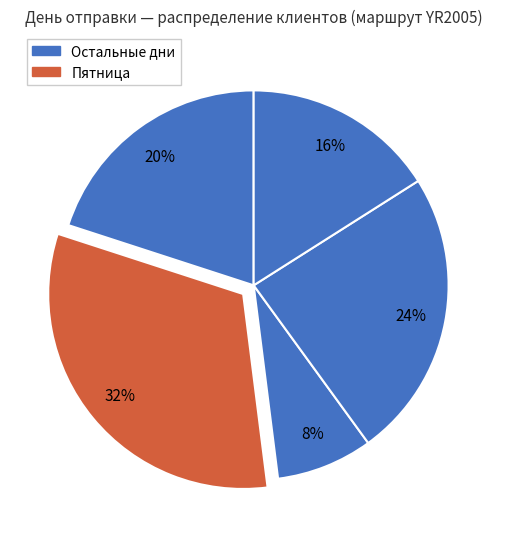

How many segments does this pie chart have?

5